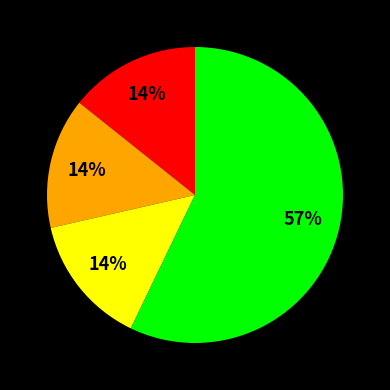

To the nearest percent, what is the average slice percentage?

25%